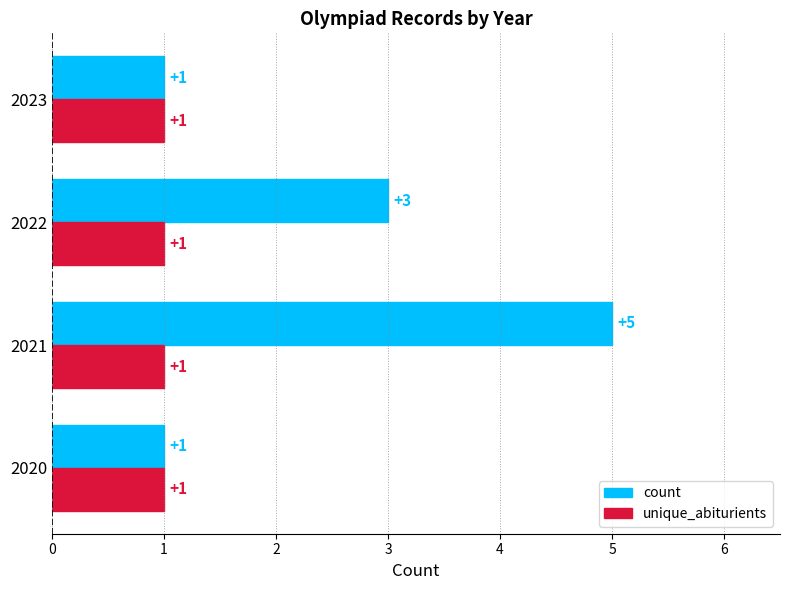

At which category is the sum across all series the highest?

2021